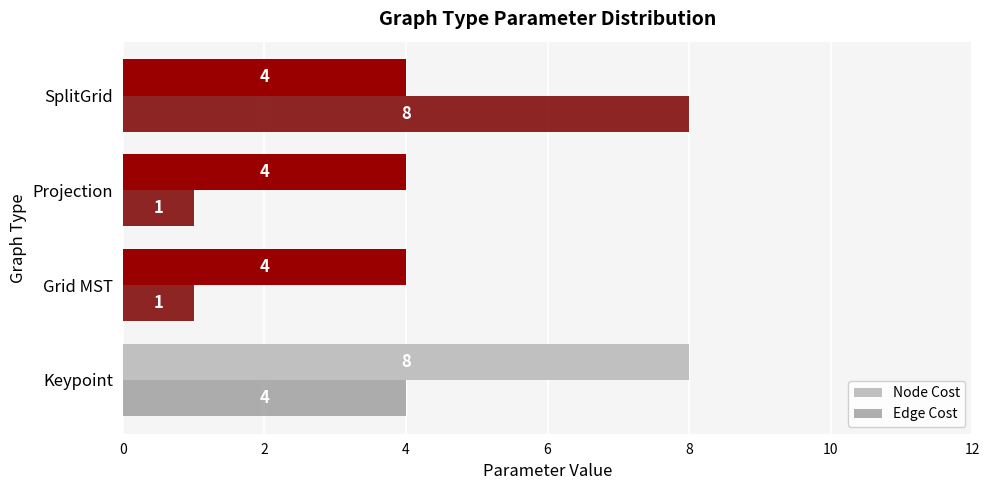

Count the Edge Cost values in the range 1 to 8.

4